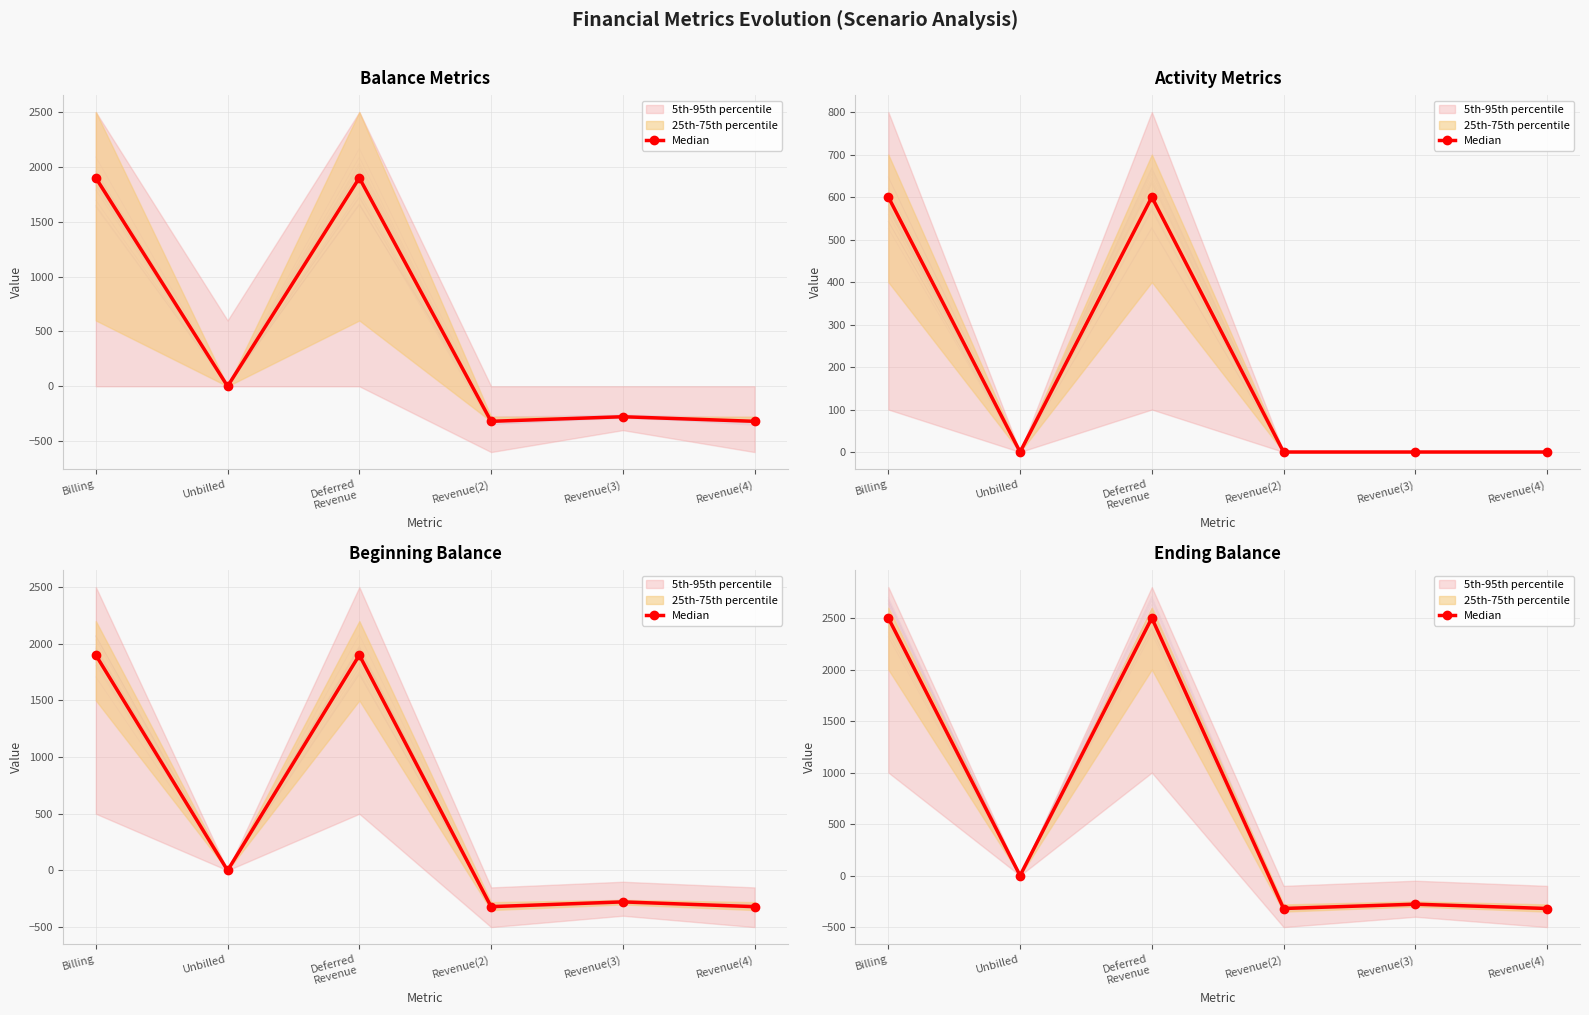

Where is the first local maximum?

Deferred
Revenue